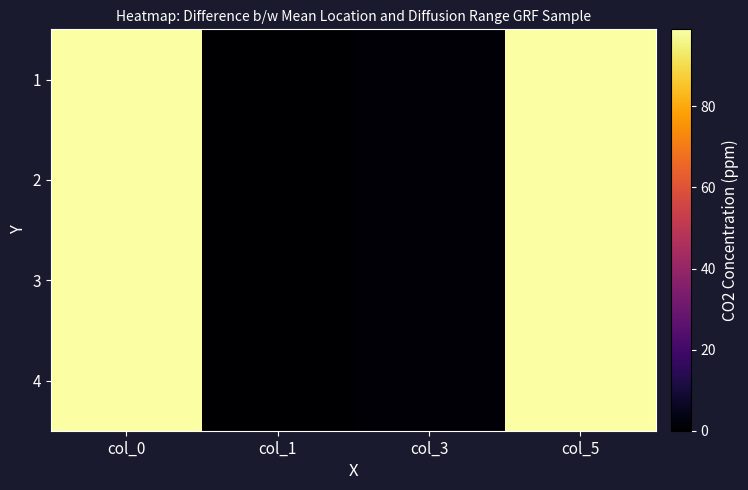

Rank the series by their maximum value, from lowest to highest.

1, 2, 3, 4